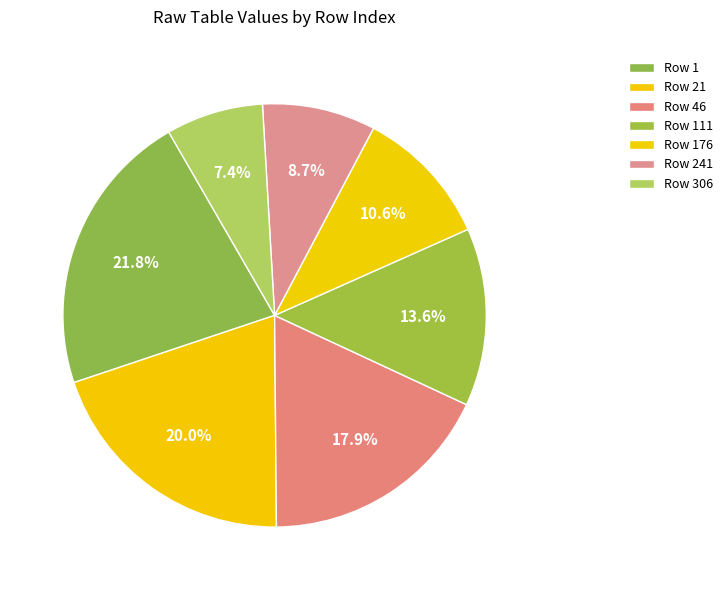

Which slice is the largest?

1